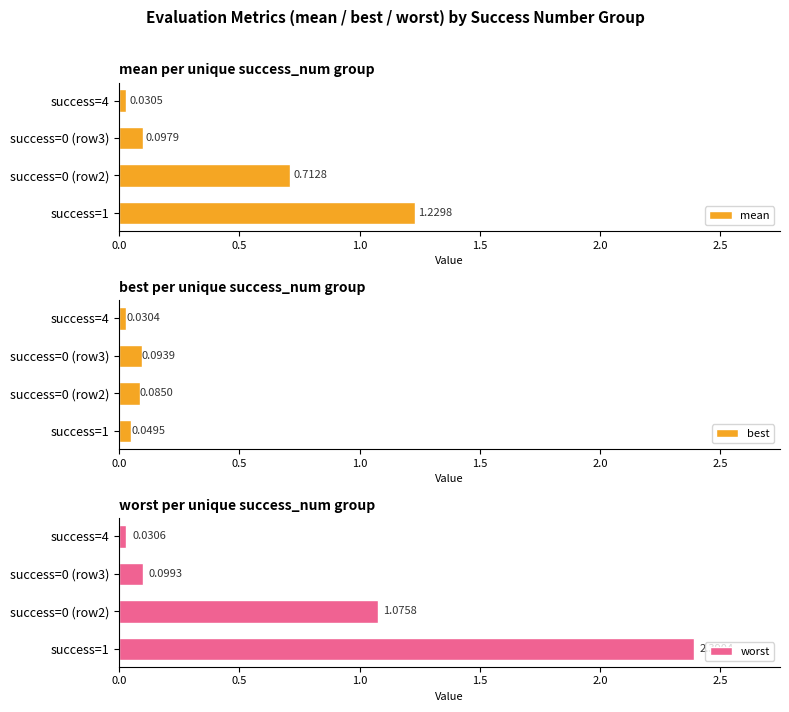

What is the highest value of the worst series?

2.4